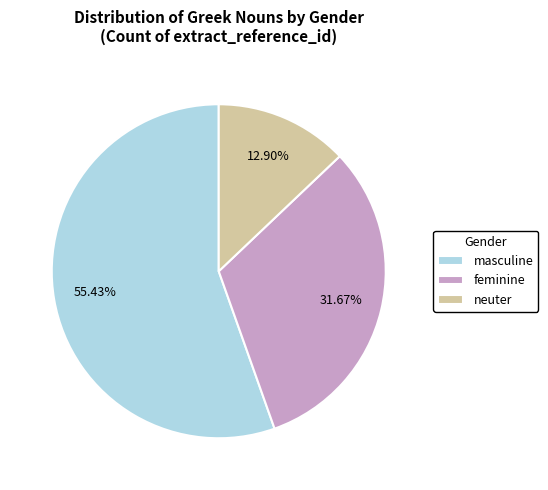

To the nearest percent, what is the difference between the neuter and masculine slice percentages?

43%